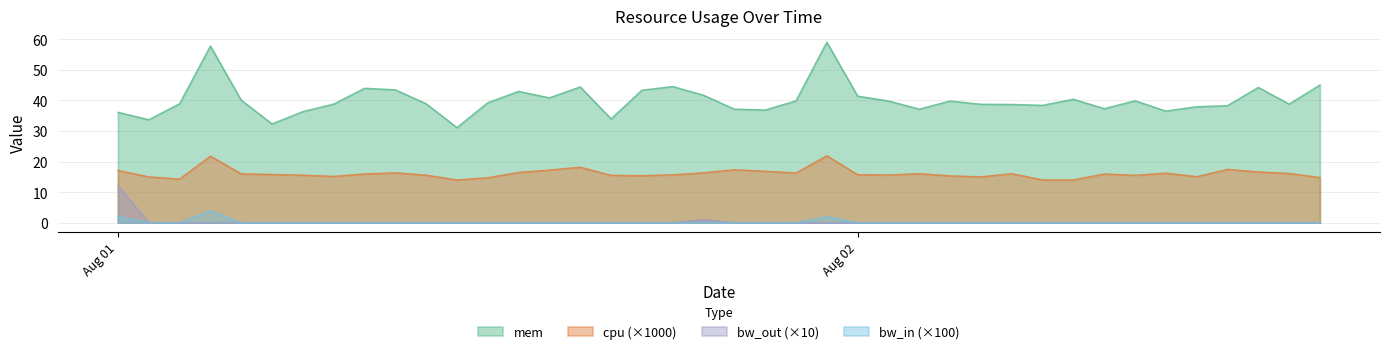

True or false: bw_in and mem cross at least once.

False